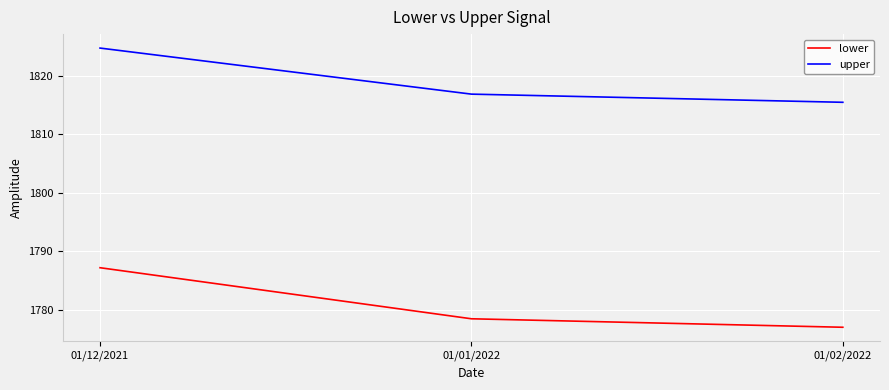

What is the spread (max minus min) of values at 01/02/2022?

38.5